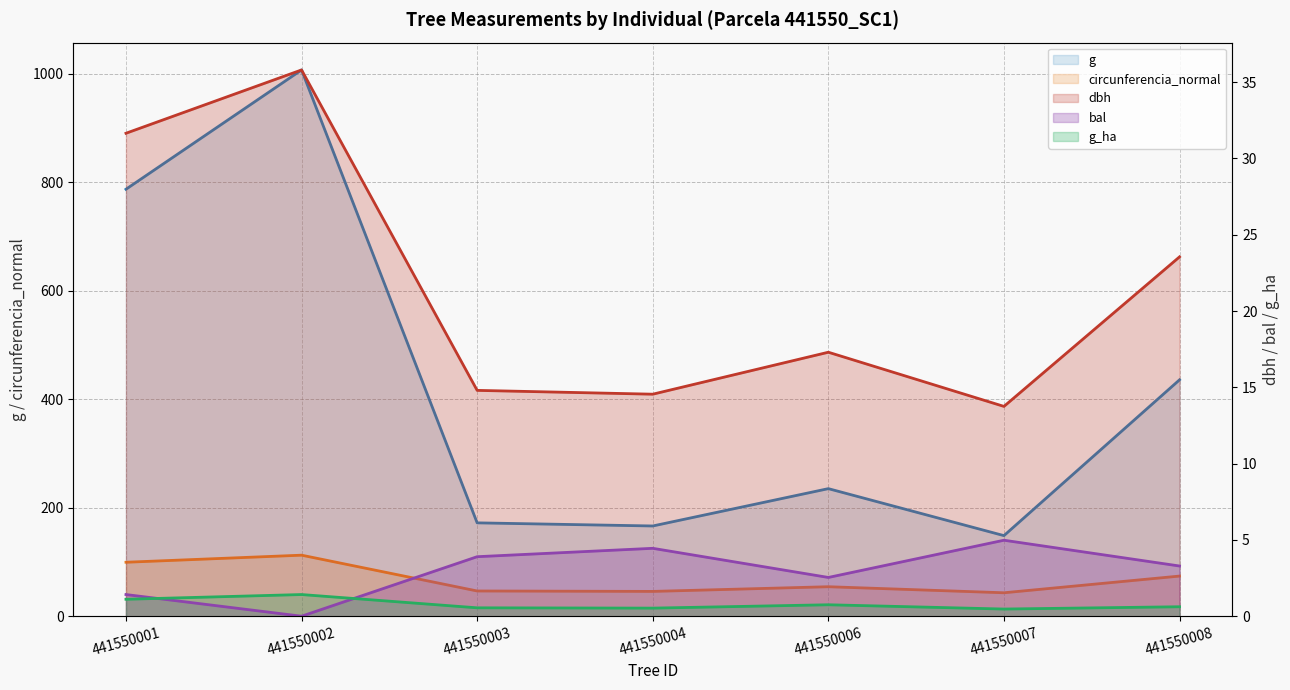

What is the average value of the circunferencia_normal series?

67.9